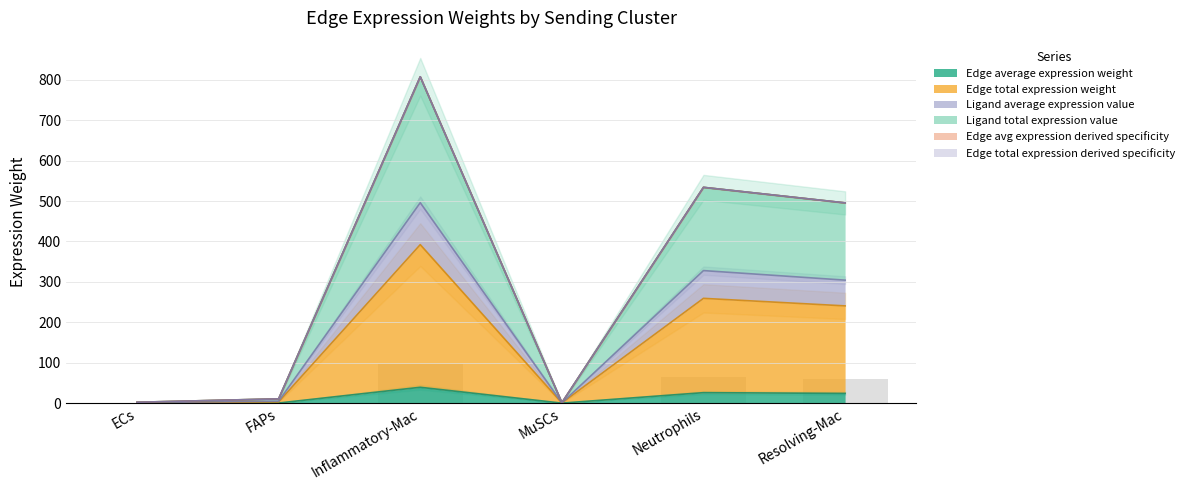

Is the value of Edge total expression derived specificity at FAPs greater than the value of Edge average expression weight at Inflammatory-Mac?

No